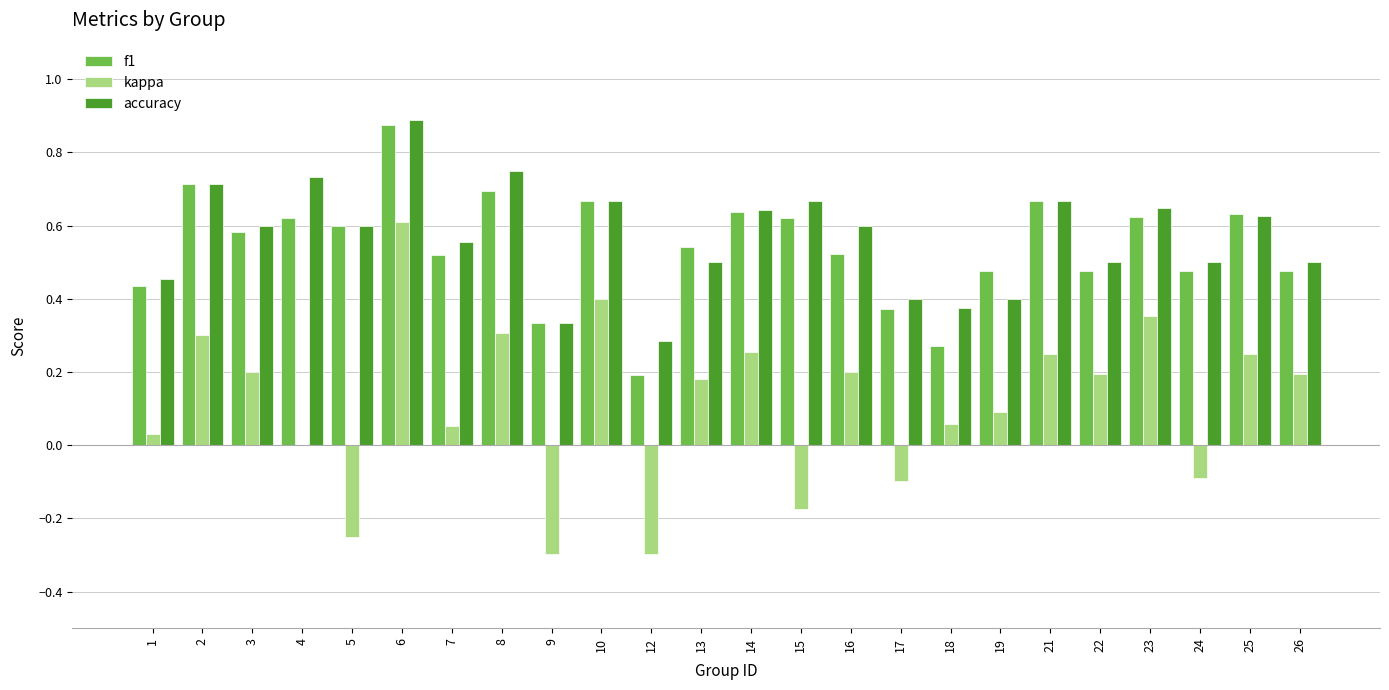

Which series changed the most between 13 and 23?

kappa